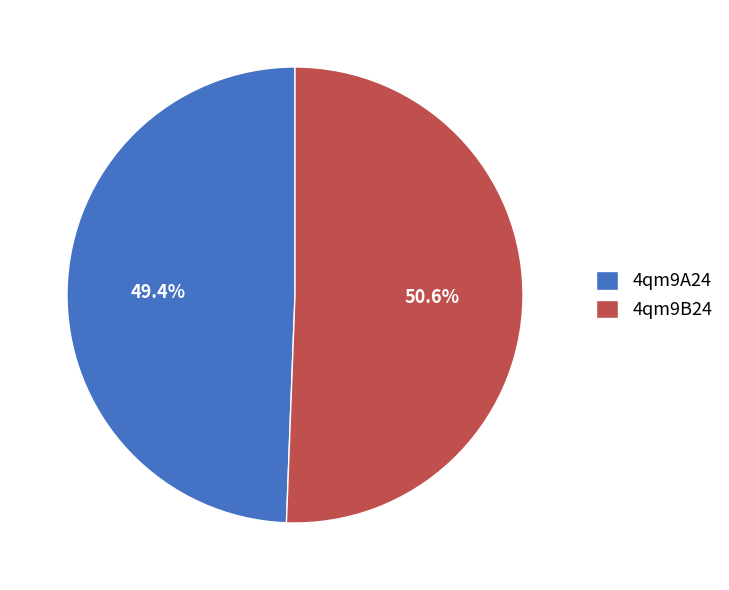

What percentage is the 4qm9A24 slice, to the nearest percent?

49%